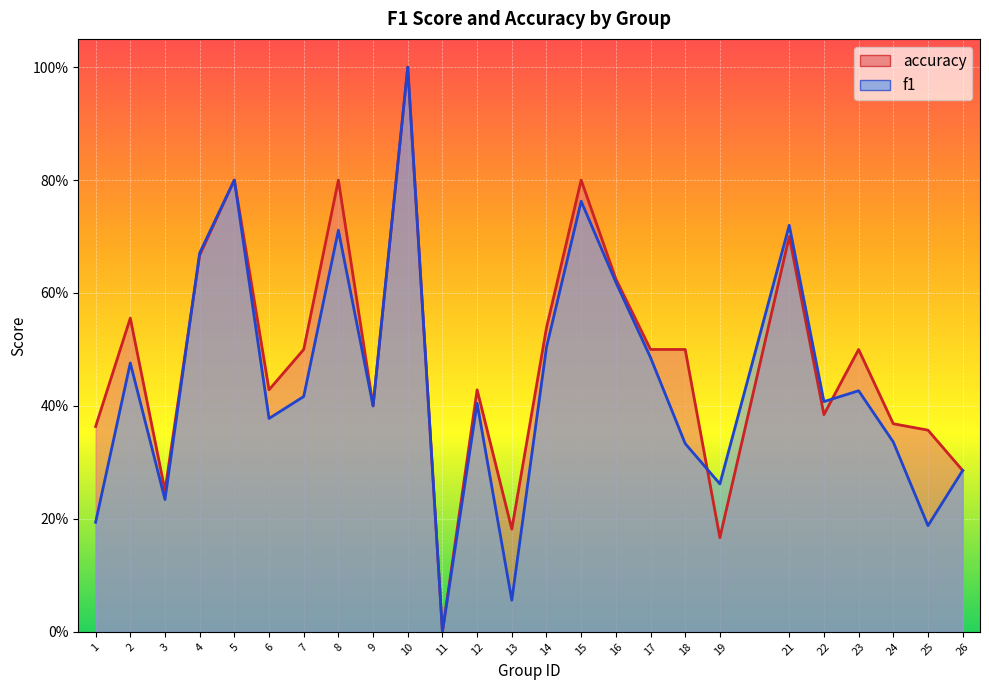

Reading left to right, transcribe all the data shown in this chart.

f1: 1=0.2	2=0.5	3=0.2	4=0.7	5=0.8	6=0.4	7=0.4	8=0.7	9=0.4	10=1.0	11=0.0	12=0.4	13=0.1	14=0.5	15=0.8	16=0.6	17=0.5	18=0.3	19=0.3	21=0.7	22=0.4	23=0.4	24=0.3	25=0.2	26=0.3
accuracy: 1=0.4	2=0.6	3=0.2	4=0.7	5=0.8	6=0.4	7=0.5	8=0.8	9=0.4	10=1.0	11=0.0	12=0.4	13=0.2	14=0.5	15=0.8	16=0.6	17=0.5	18=0.5	19=0.2	21=0.7	22=0.4	23=0.5	24=0.4	25=0.4	26=0.3